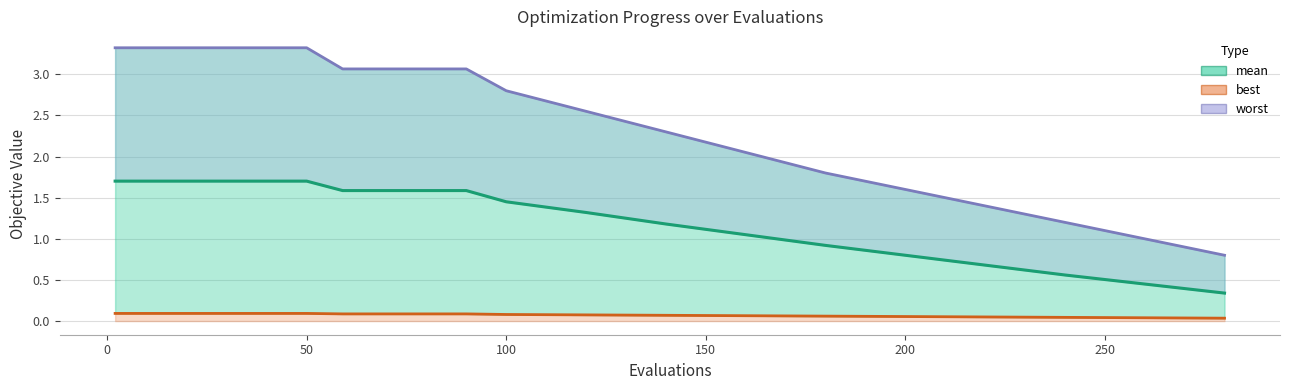

True or false: worst and best cross at least once.

False